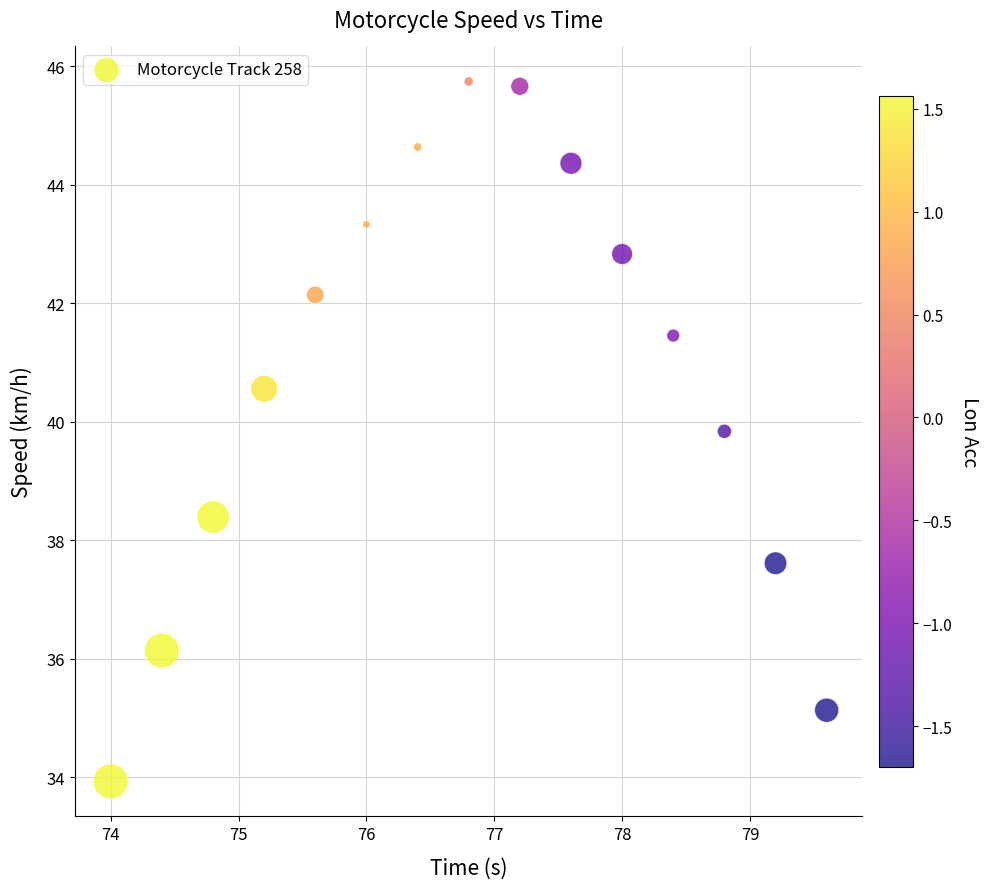

What is the range of X values (max minus min)?

5.6